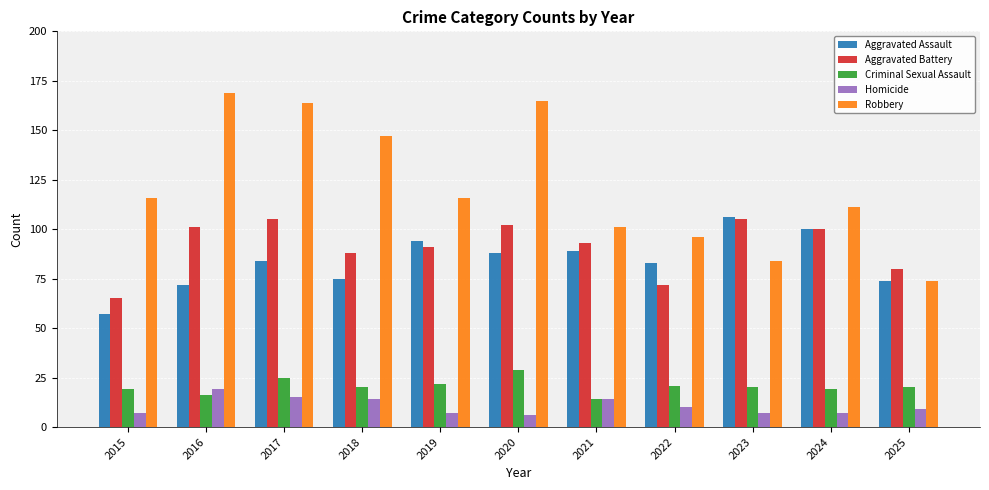

Which series has the largest range (max minus min)?

Robbery